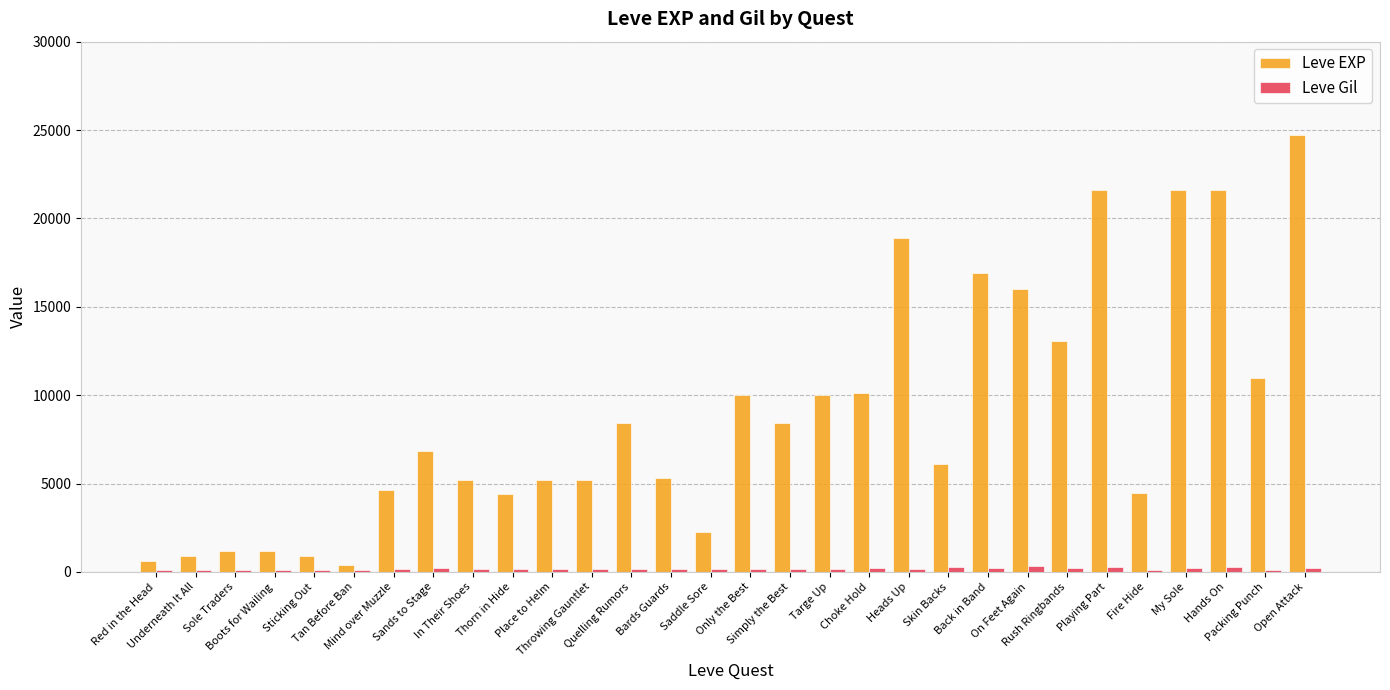

Which series has the largest total across all categories?

Leve EXP